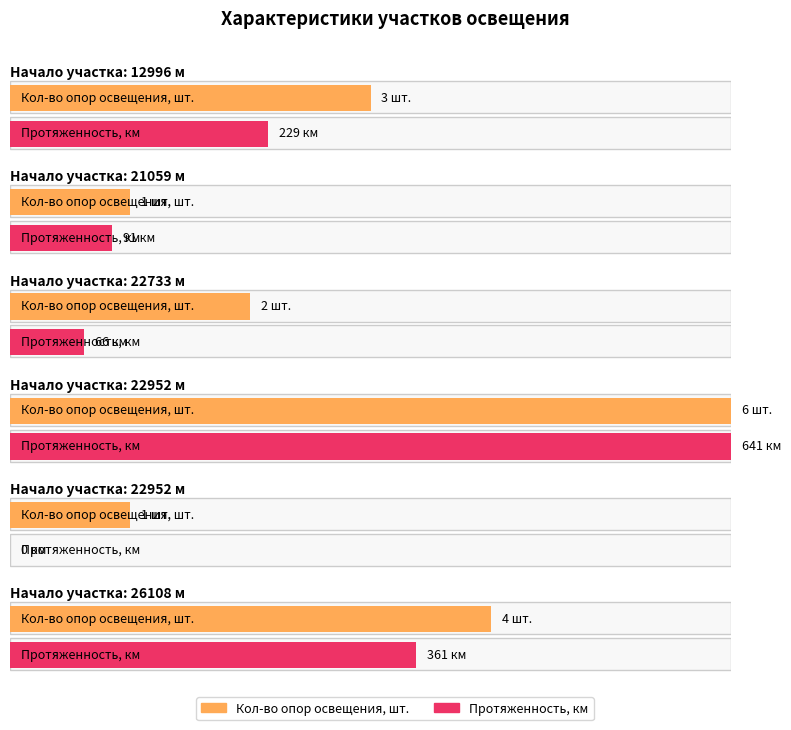

Rank the series by their average value, from highest to lowest.

Протяженность, км, Кол-во опор освещения, шт.